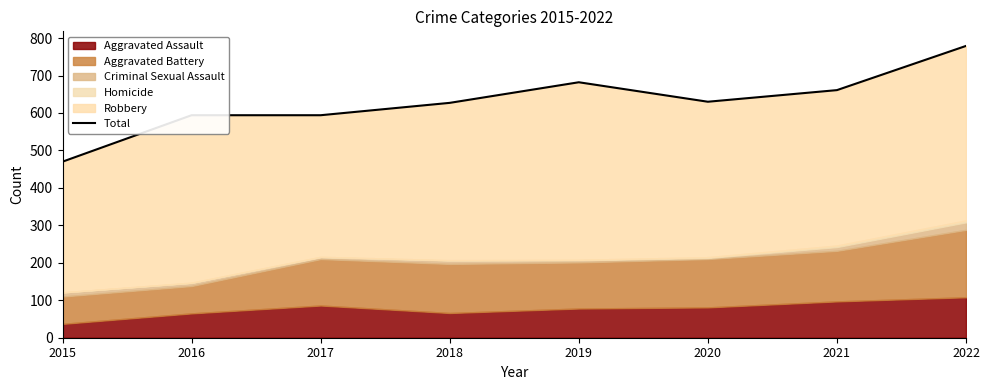

What is the difference between the maximum and second lowest values?

185